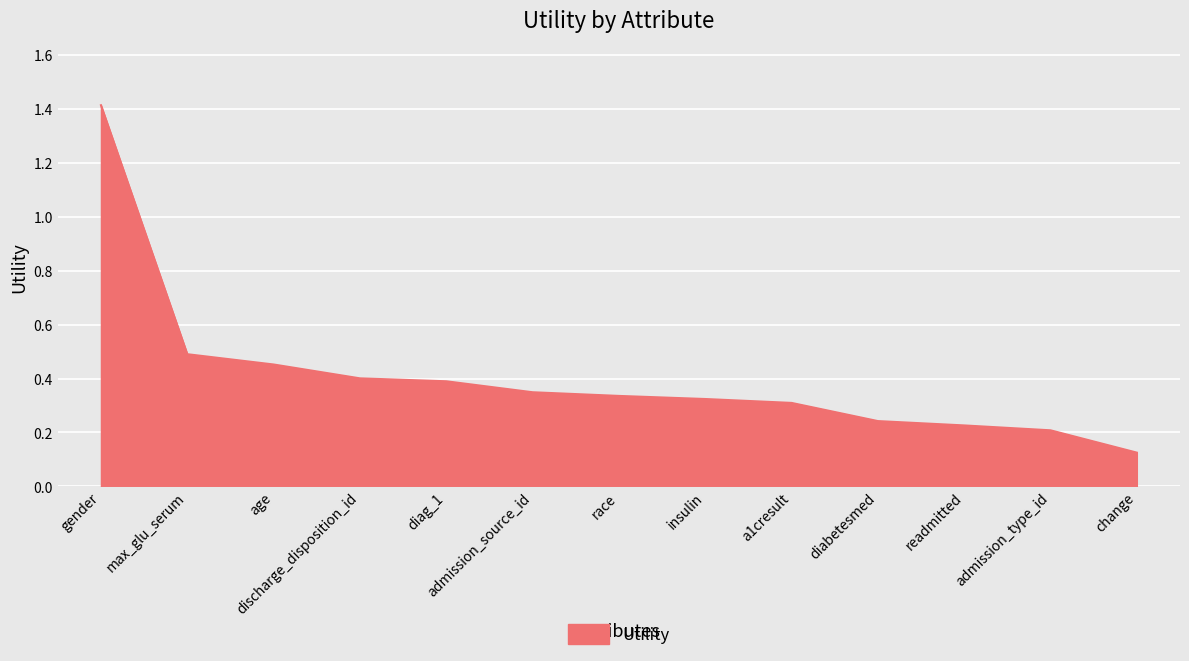

What position from the left is a1cresult?

9